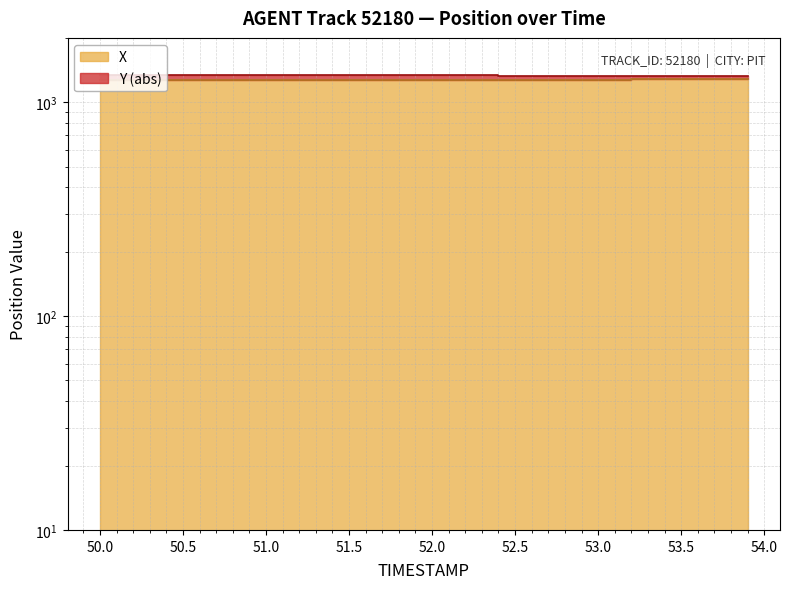

What are all the series names shown in the legend?

X, Y